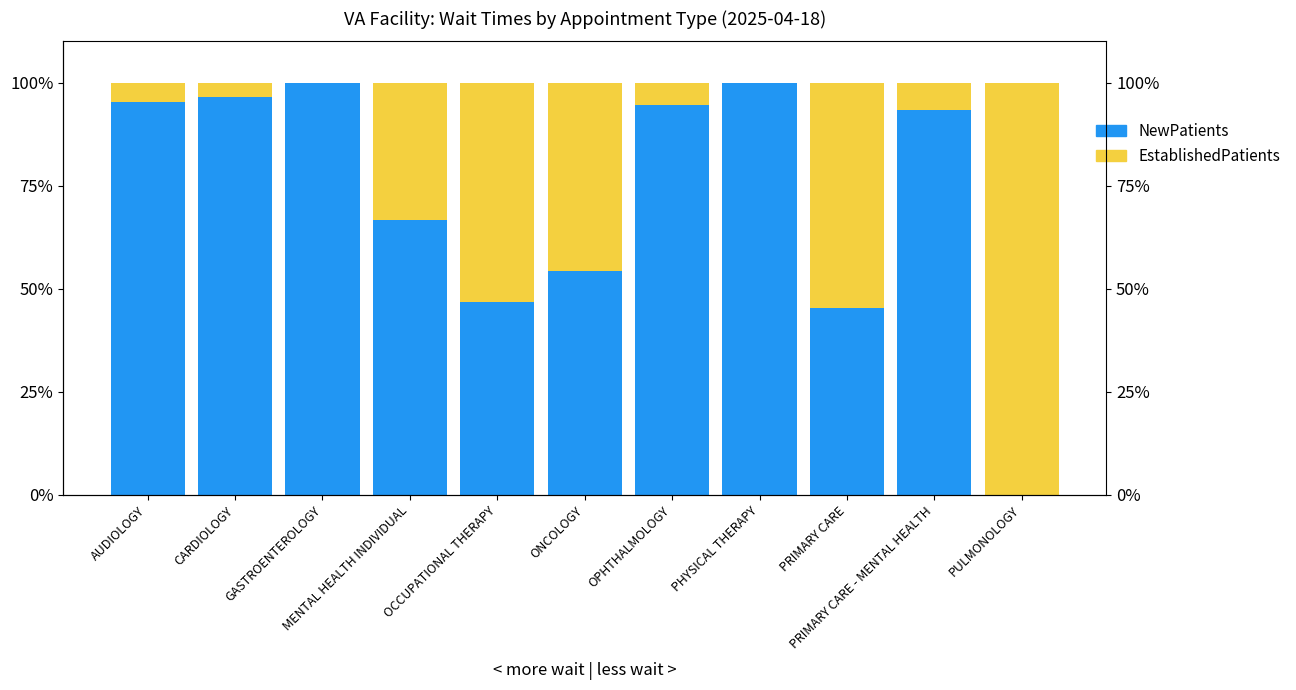

List the labels in order of NewPatients value, largest first.

GASTROENTEROLOGY, PHYSICAL THERAPY, CARDIOLOGY, AUDIOLOGY, OPHTHALMOLOGY, PRIMARY CARE - MENTAL HEALTH, MENTAL HEALTH INDIVIDUAL, ONCOLOGY, OCCUPATIONAL THERAPY, PRIMARY CARE, PULMONOLOGY